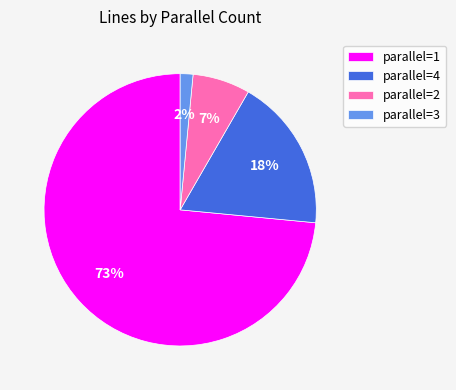

Which category has the biggest portion of the pie?

parallel=1